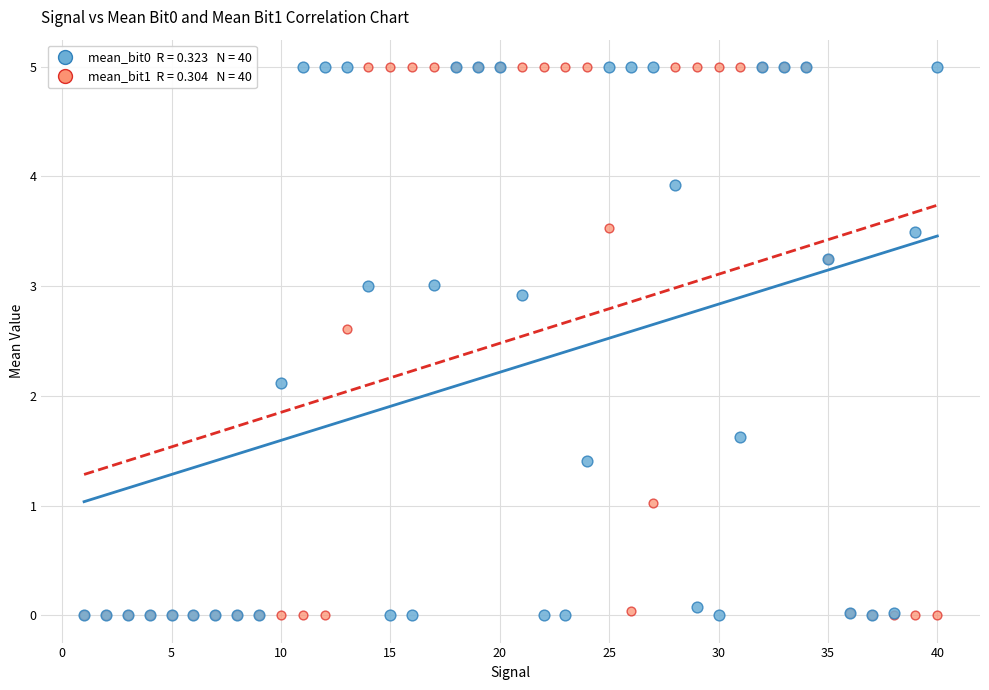

Across all series, what Y value is closest to 2?

2.1